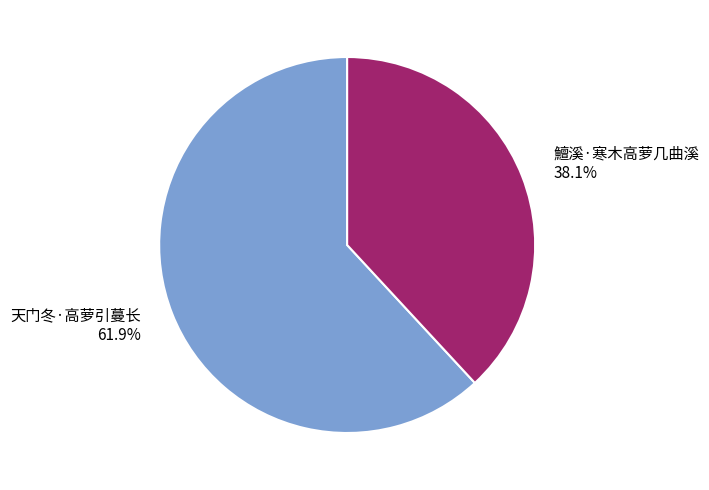

How many slices are in this pie chart?

2